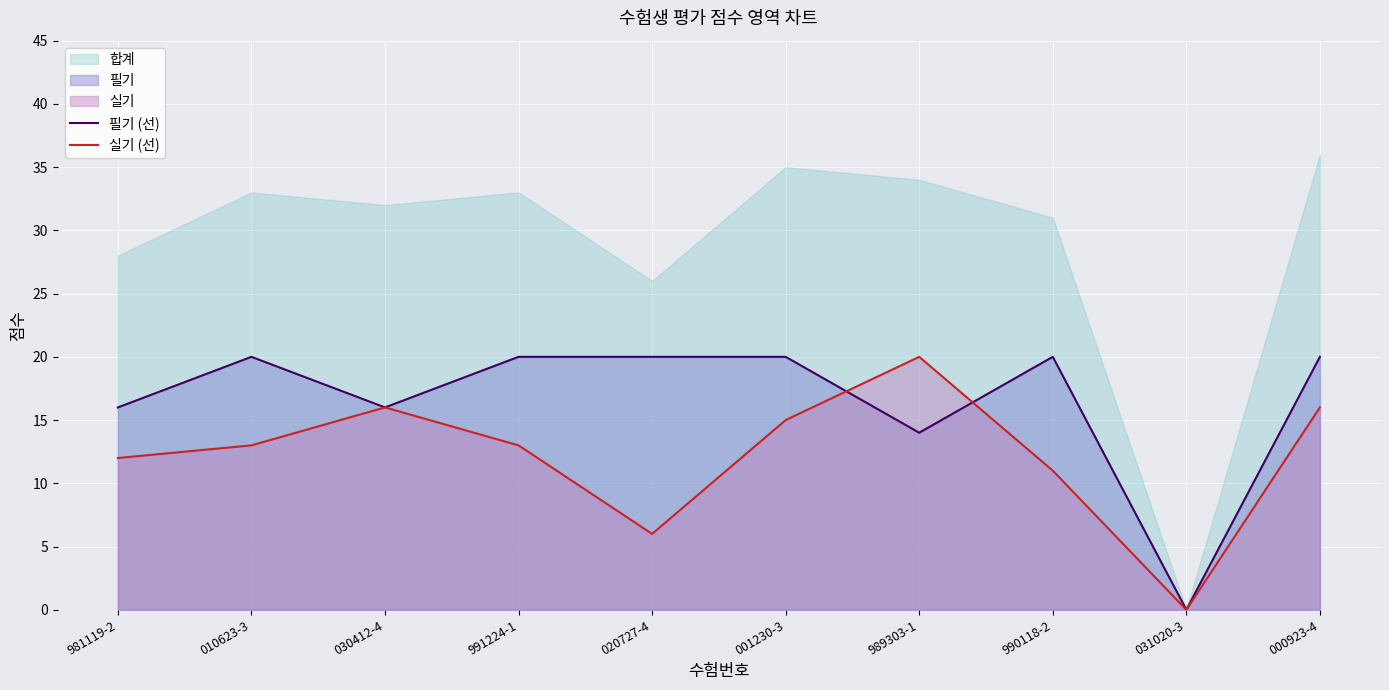

At which category is the sum across all series the highest?

000923-4